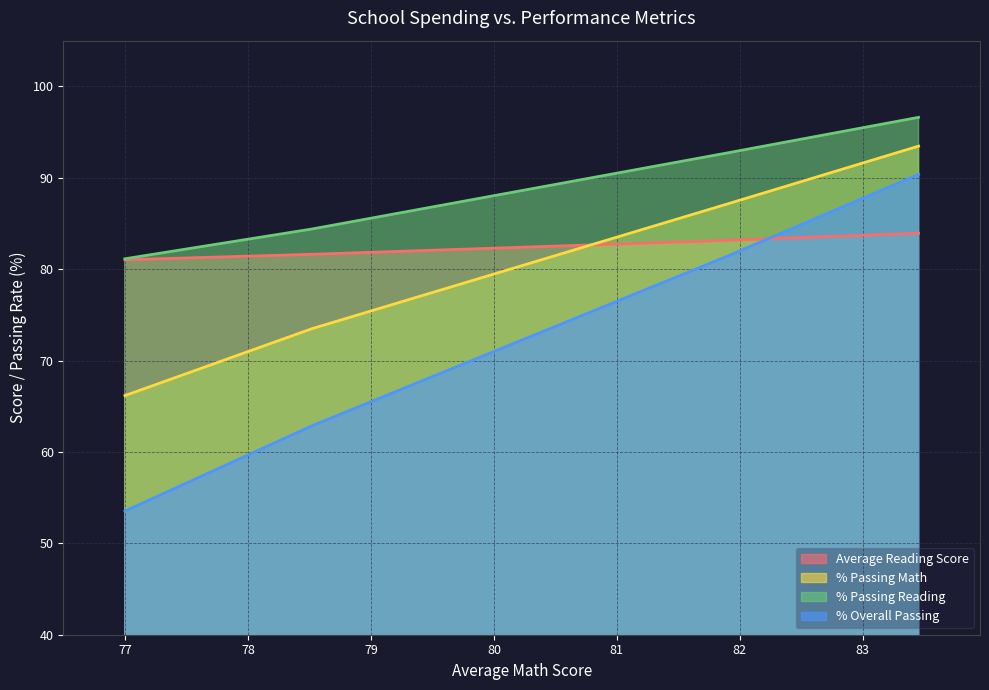

True or false: % Passing Math and % Passing Reading intersect in this chart.

False